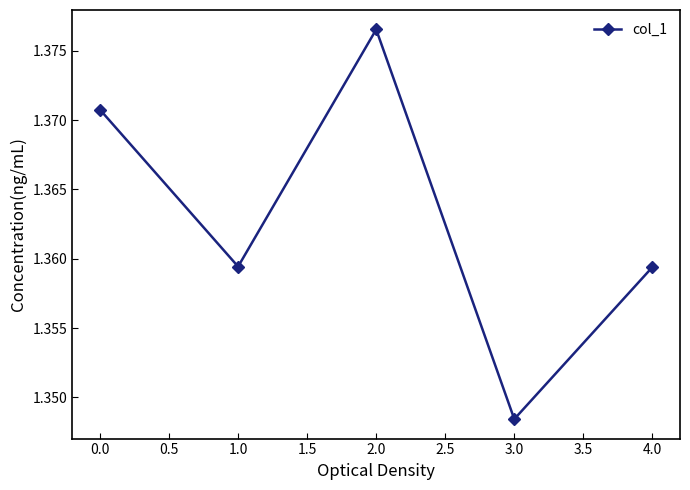

The value at 0.0 is 0.4. True or false?

False